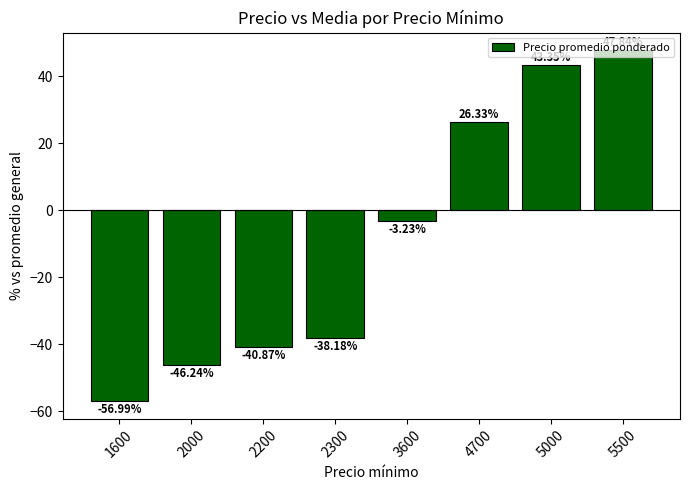

What is the difference between the values at 4700 and 5000?

17.0